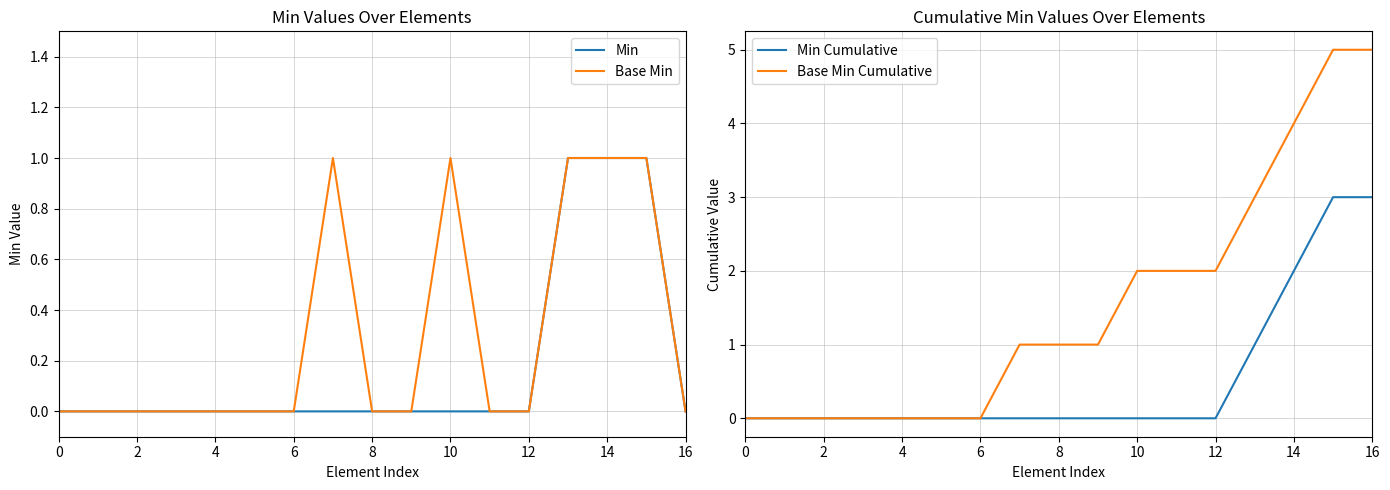

True or false: Base Min Cumulative has a value of 0 at 8.

False